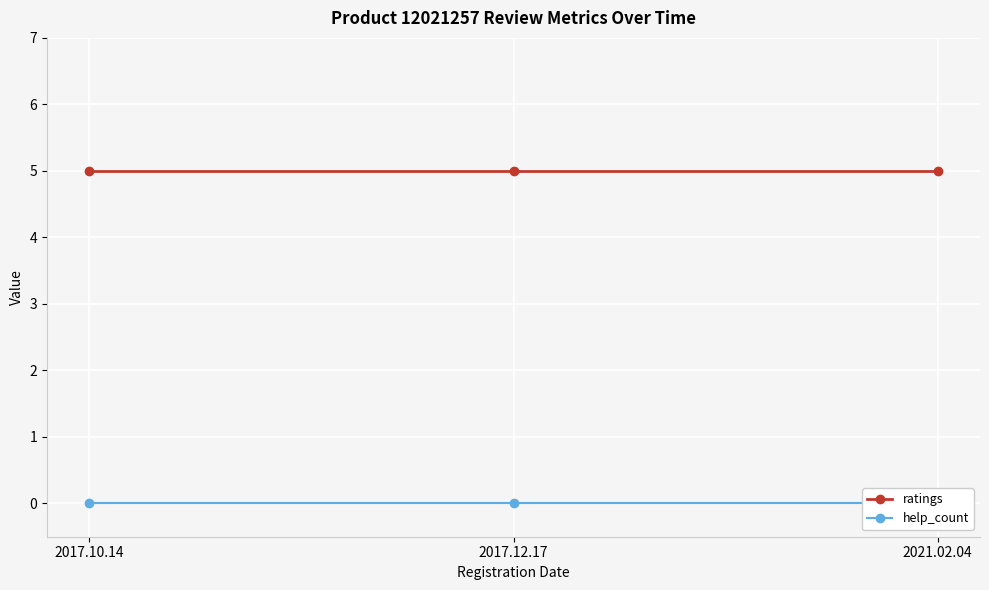

Which series has the widest spread of values?

ratings